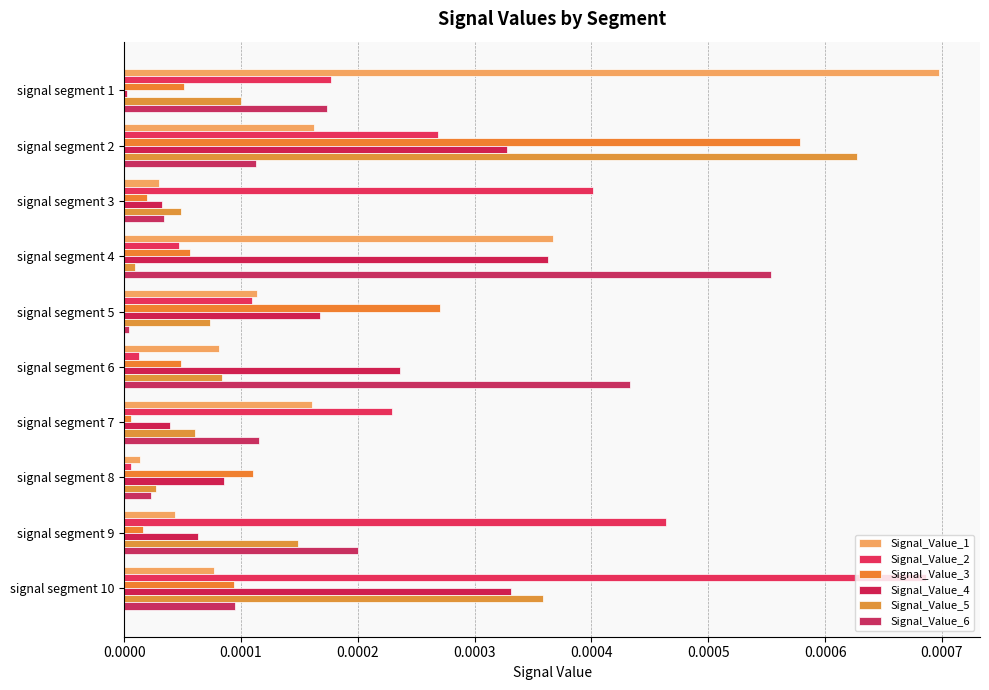

How many series are shown in this chart?

6